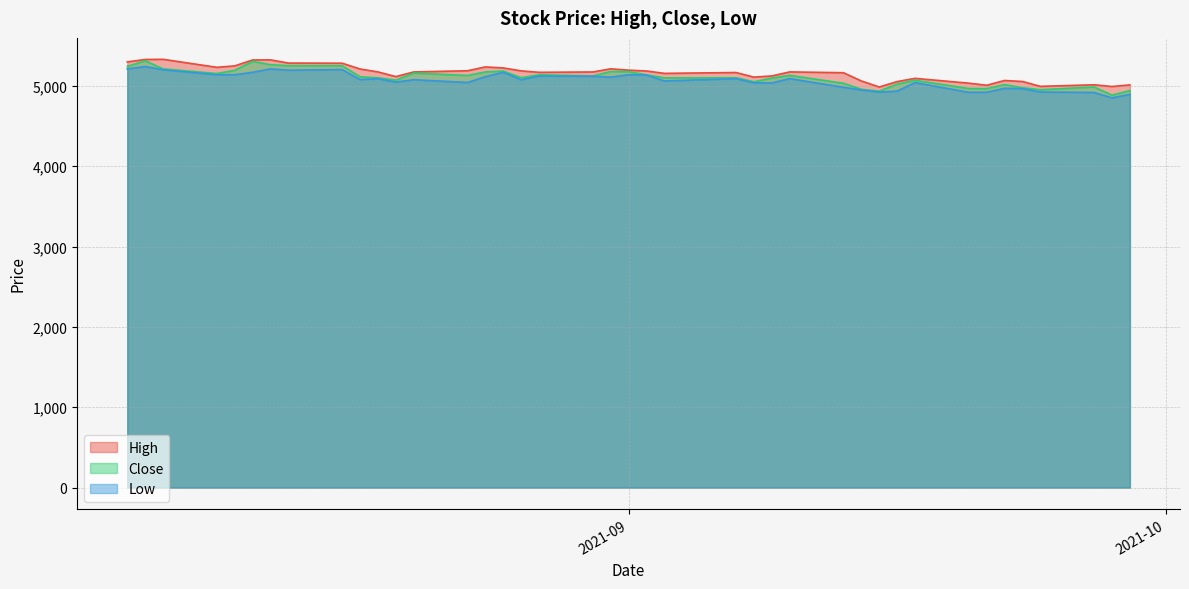

What is the sum of all Low values?

202588.0